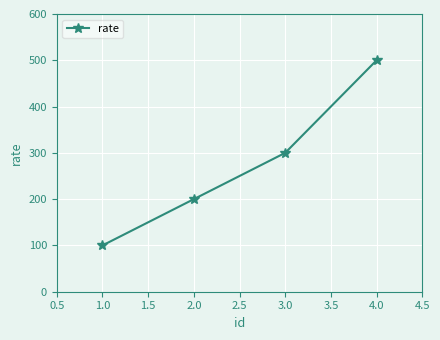

What is the label of the 3rd point from the left?

3.0